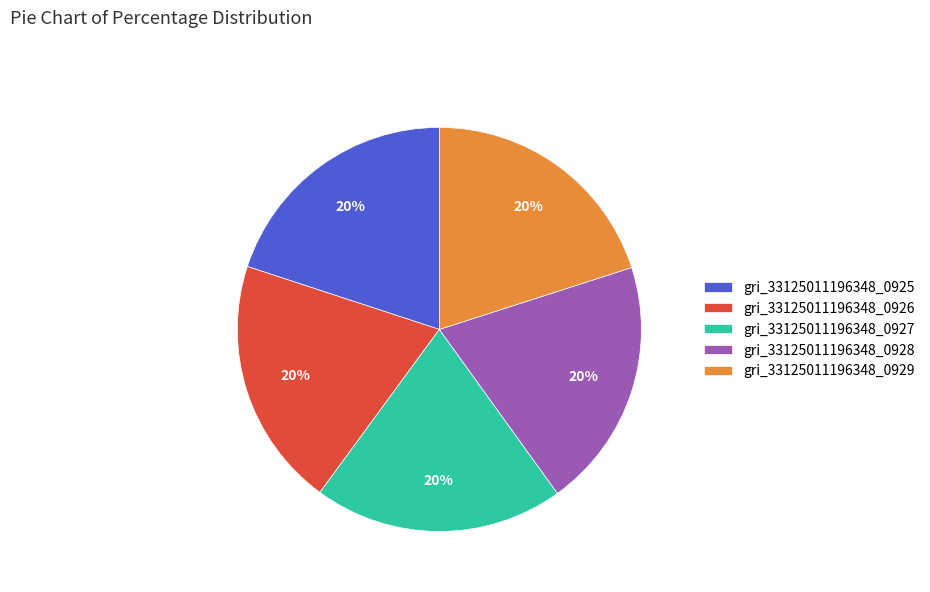

To the nearest percent, what is the average slice percentage?

20%